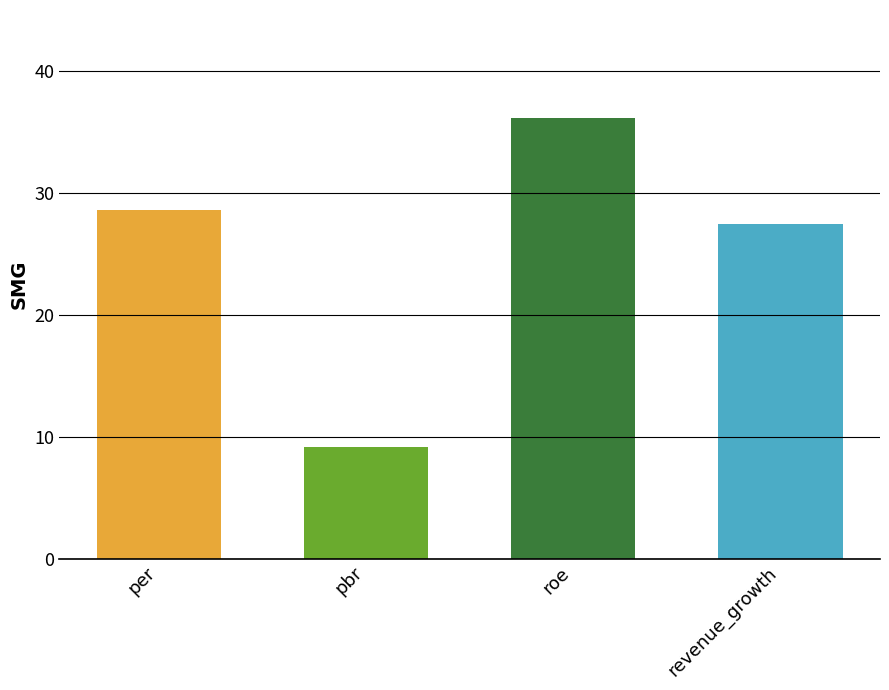

Reading right to left, transcribe all the data shown in this chart.

27.5	36.2	9.2	28.6